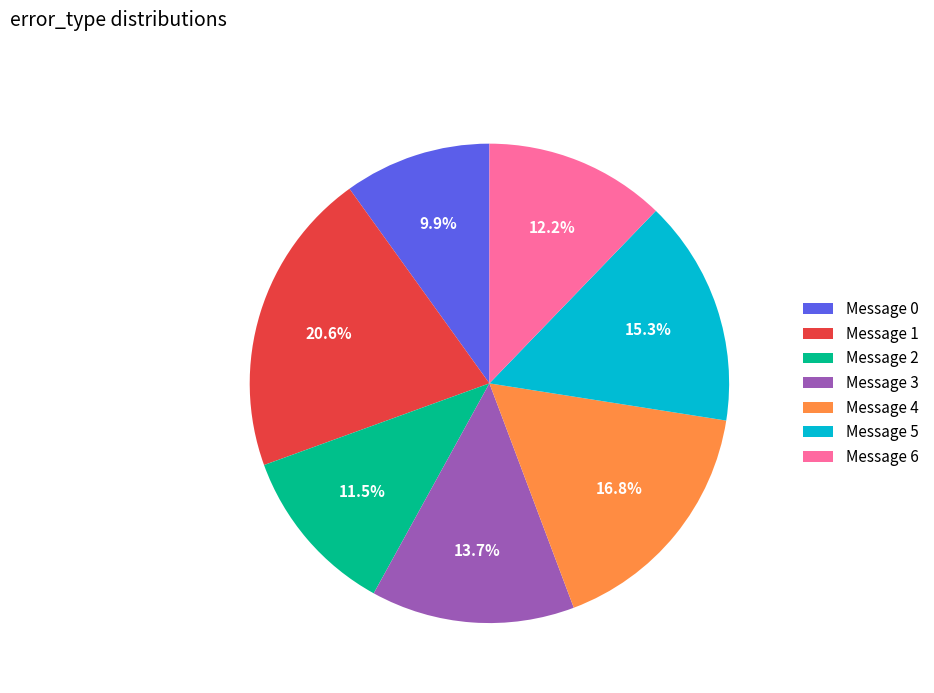

To the nearest percent, what is the combined percentage of Message 3 and Message 6?

26%